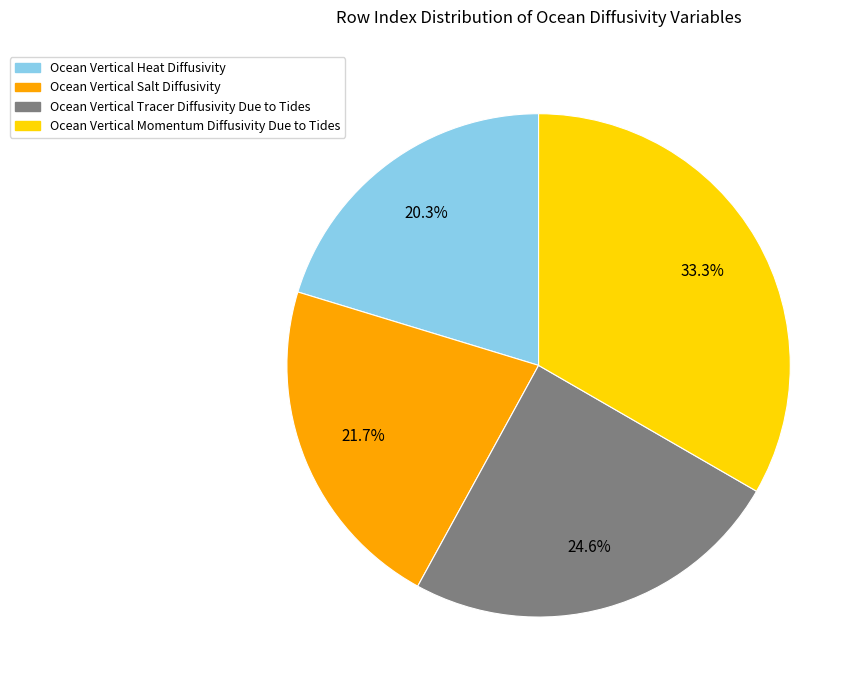

Does any single category account for the majority?

No